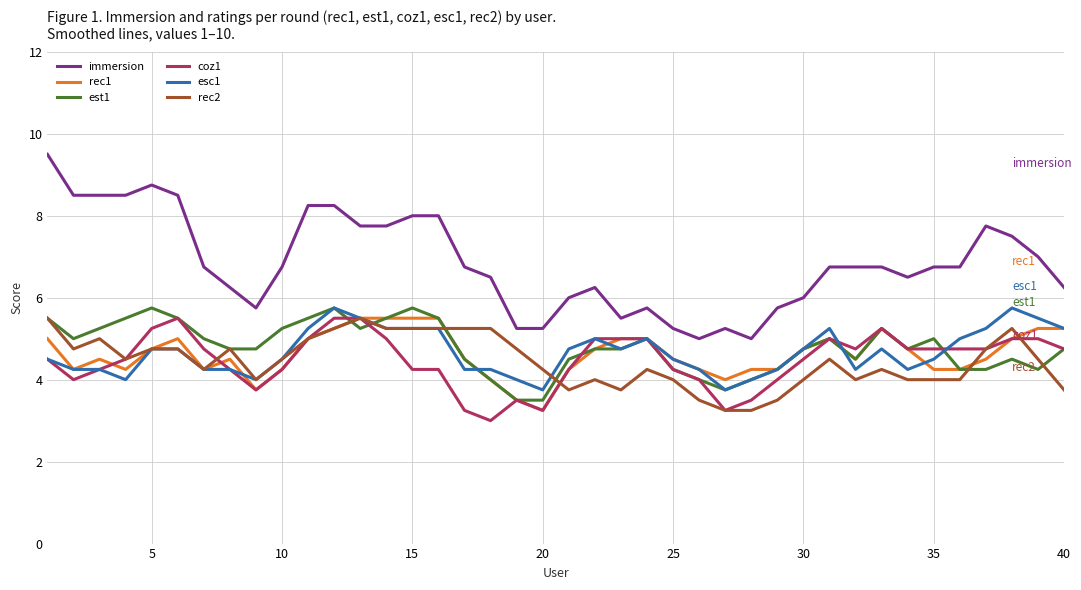

Which series has the largest range (max minus min)?

immersion